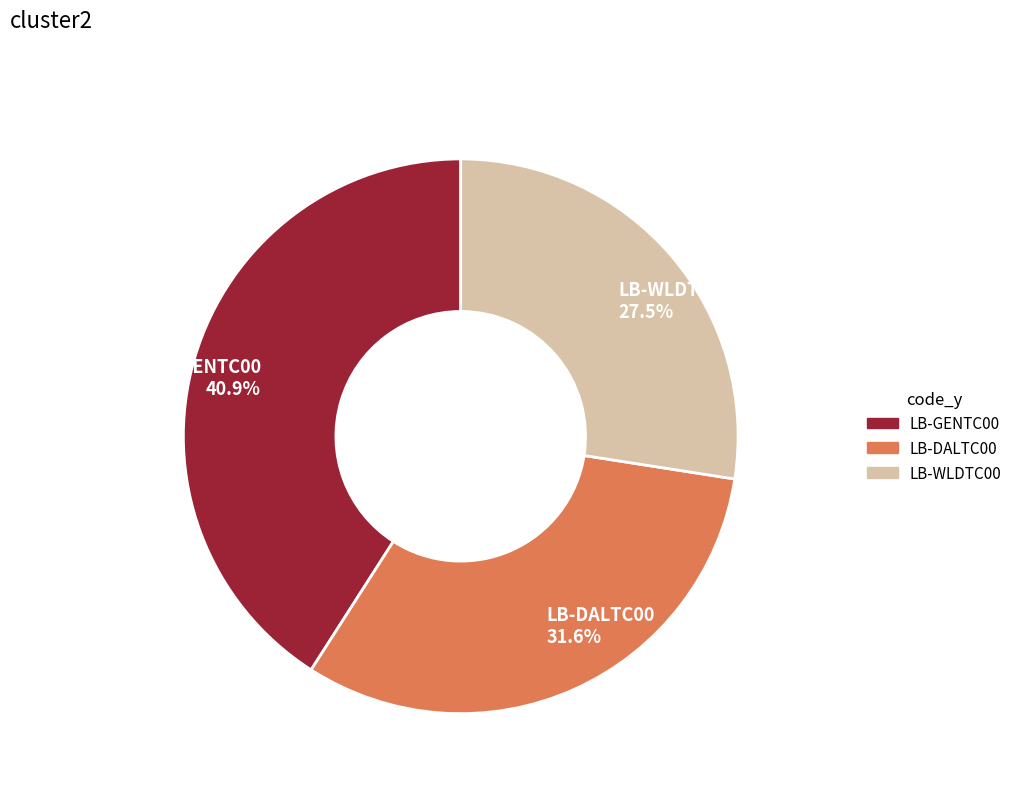

True or false: LB-DALTC00 accounts for 26% of the total.

False